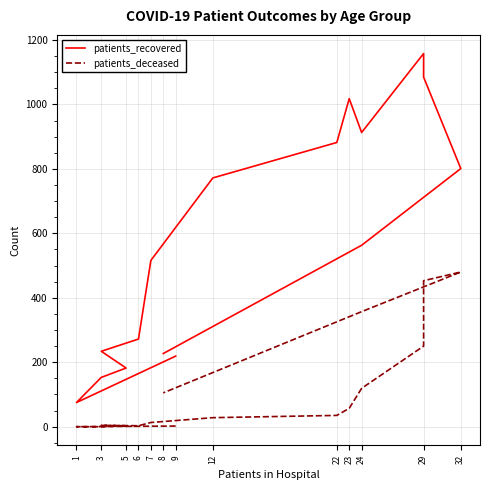

Rank the series by their average value, from highest to lowest.

patients_recovered, patients_deceased